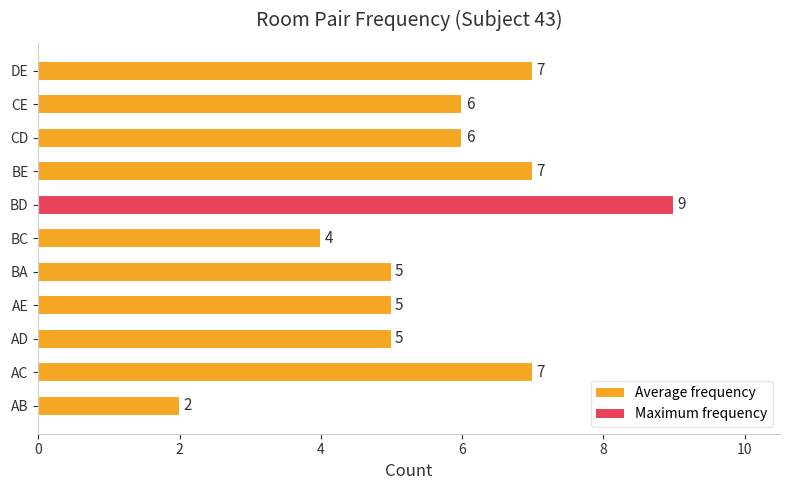

How many categories are shown in the chart?

11